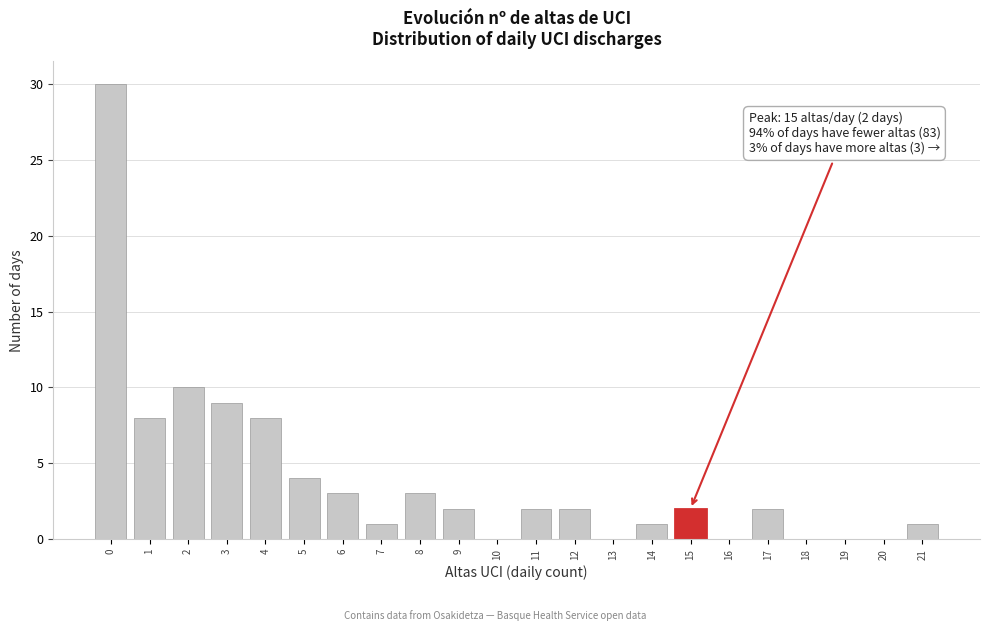

Reading left to right, transcribe all the data shown in this chart.

0=30	1=8	2=10	3=9	4=8	5=4	6=3	7=1	8=3	9=2	10=0	11=2	12=2	13=0	14=1	15=2	16=0	17=2	18=0	19=0	20=0	21=1